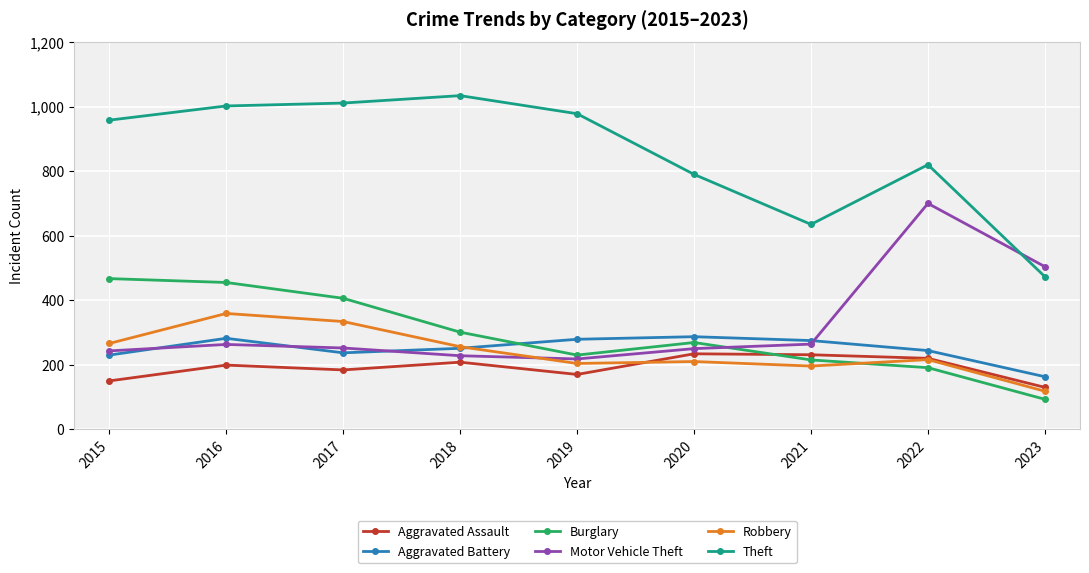

What is the average value of the Aggravated Battery series?

250